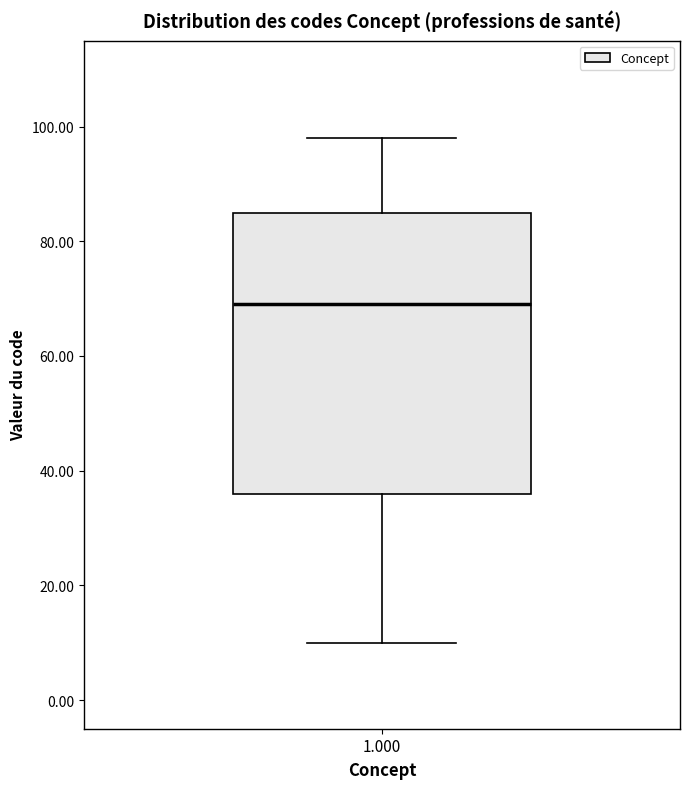

Read this box plot against the y-axis: the position of the median line, the range covered by the box, and the ends of both whiskers. The values are not printed on the chart, so give them approximately, as read against the axis.

median 70, box 36 to 86, whiskers 10 to 98